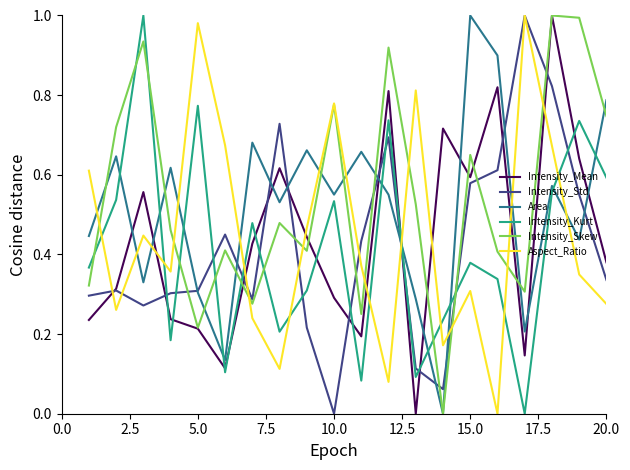

After their last crossing, which series has the higher values: Intensity_Skew or Intensity_Std?

Intensity_Skew